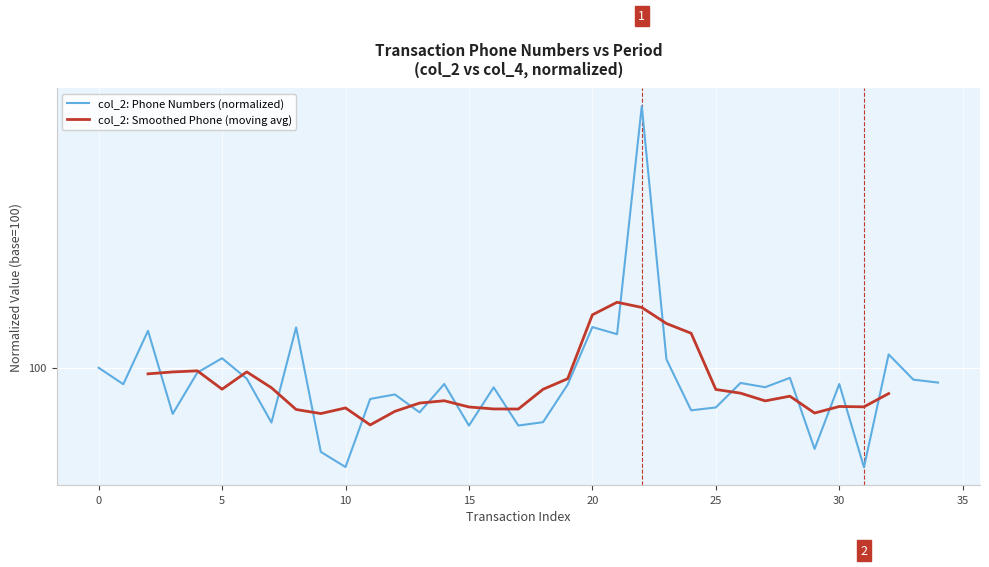

True or false: there are more than 1 points higher than both neighbors.

True